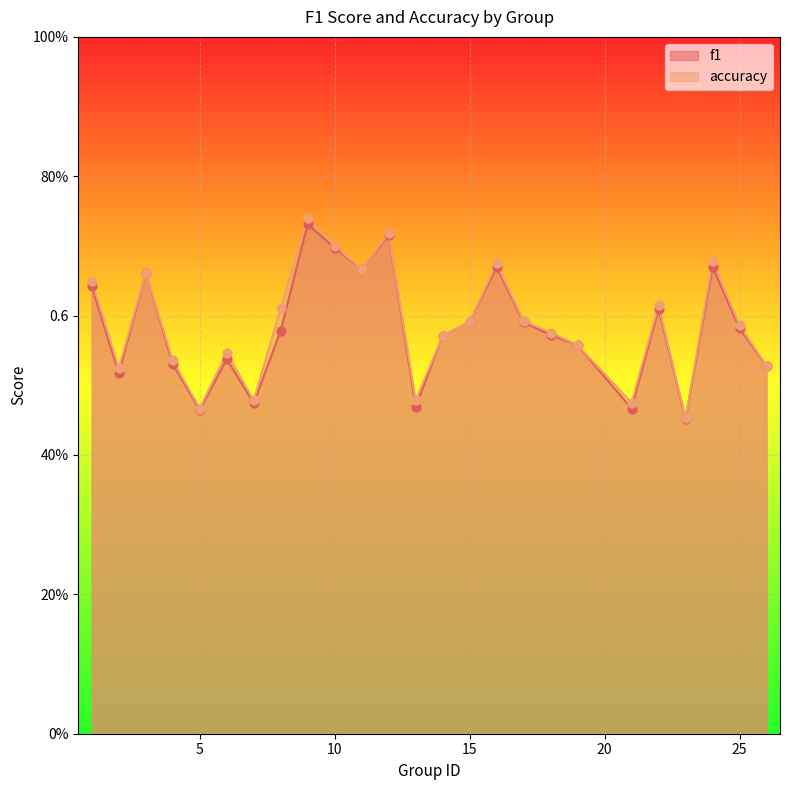

What are all the series names shown in the legend?

f1, accuracy